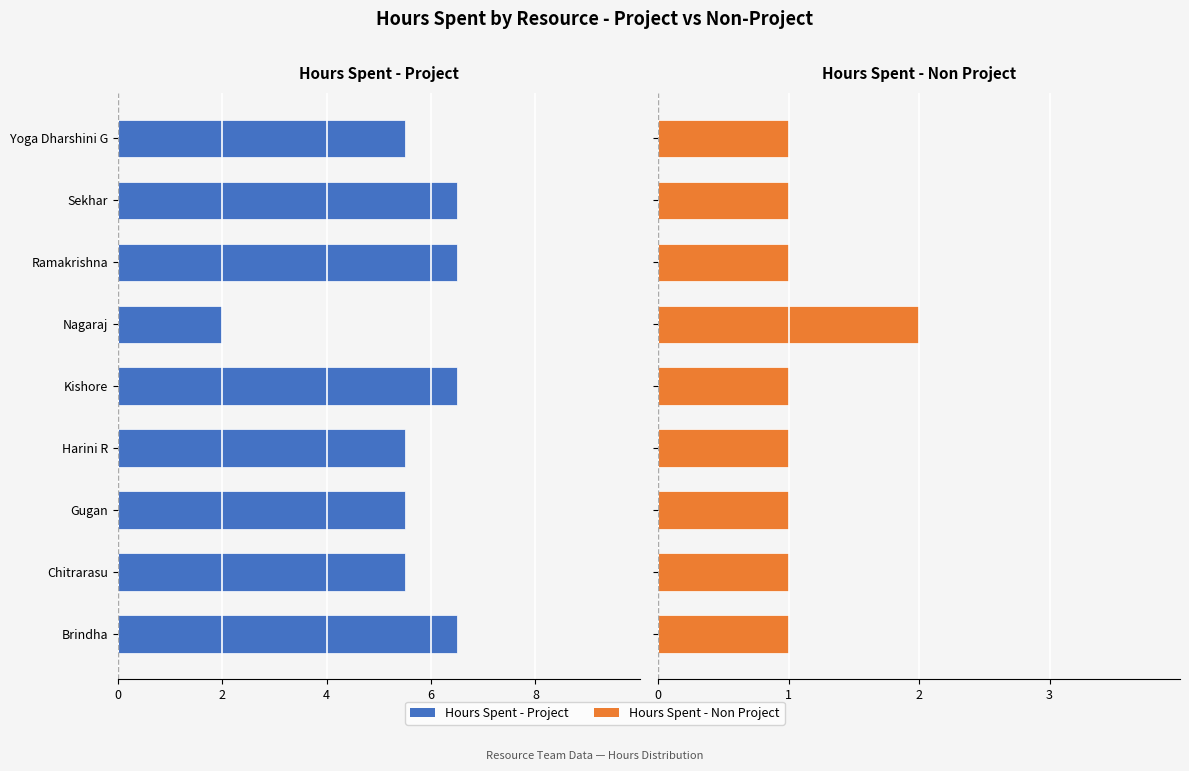

True or false: Hours Spent - Non Project has a value of 0.4 at Sekhar.

False